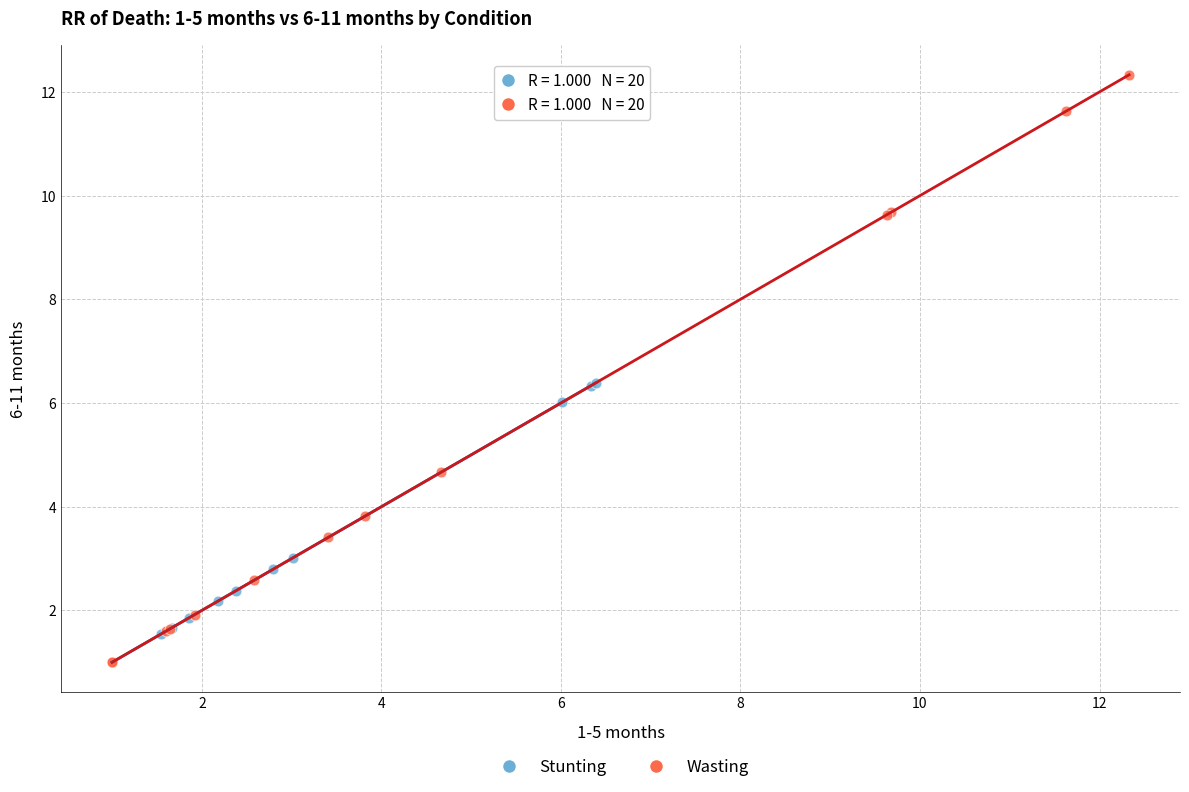

Which series contains the highest Y value?

Wasting